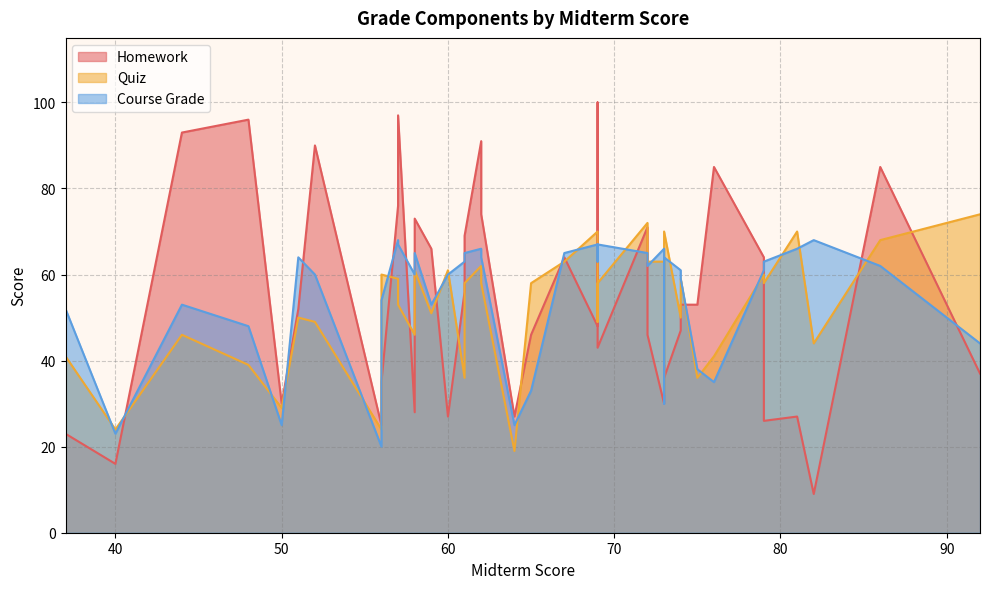

What is the spread (max minus min) of values at 44?

47